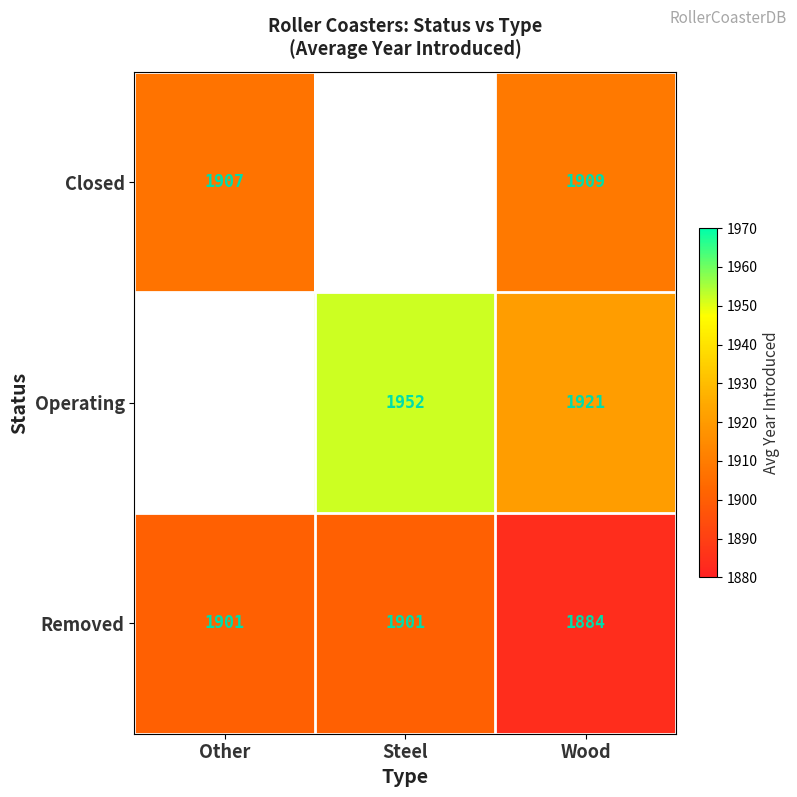

Rank the series at Wood from highest to lowest value.

Operating, Closed, Removed